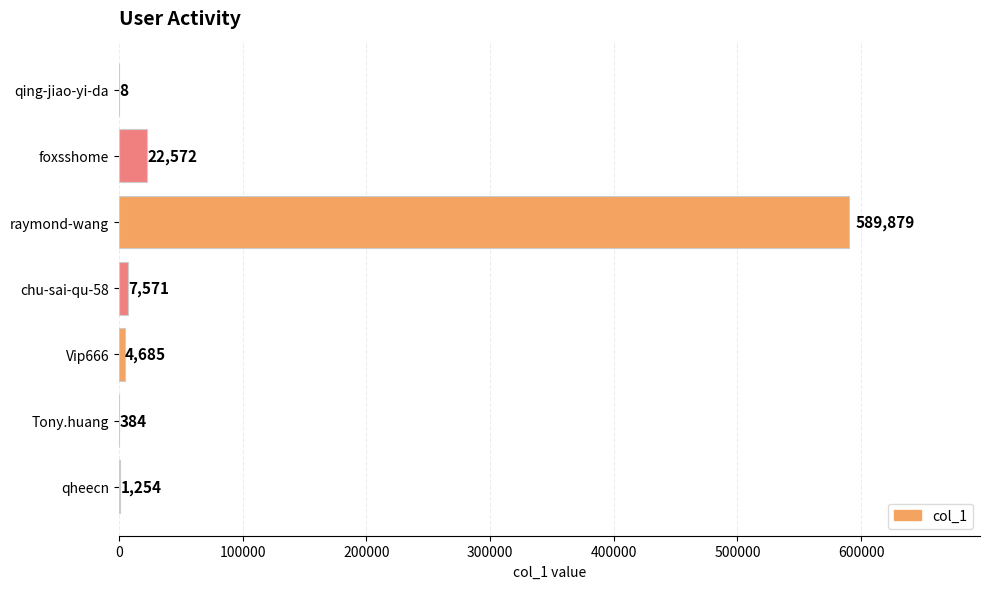

What is the change in value from raymond-wang to chu-sai-qu-58?

-582308